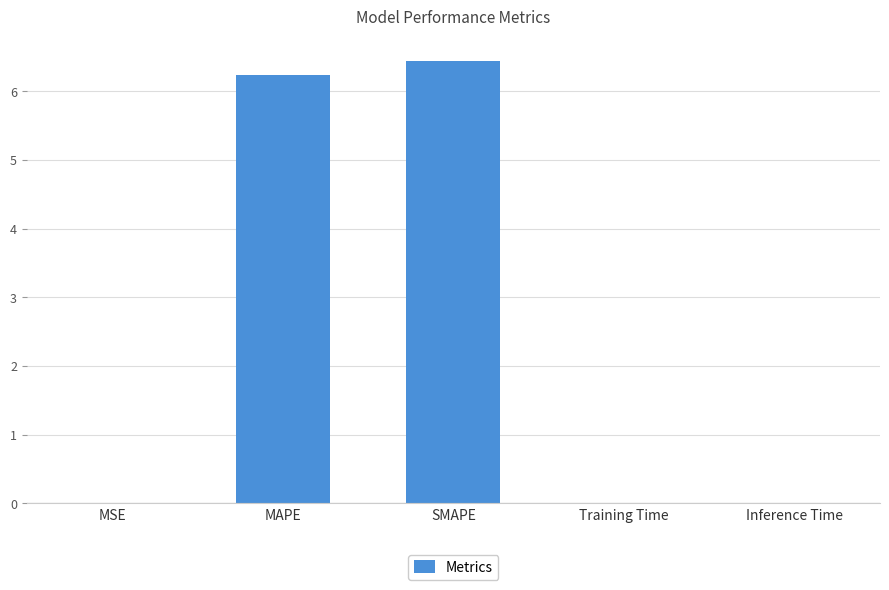

What is the change in value from SMAPE to Inference Time?

-6.4